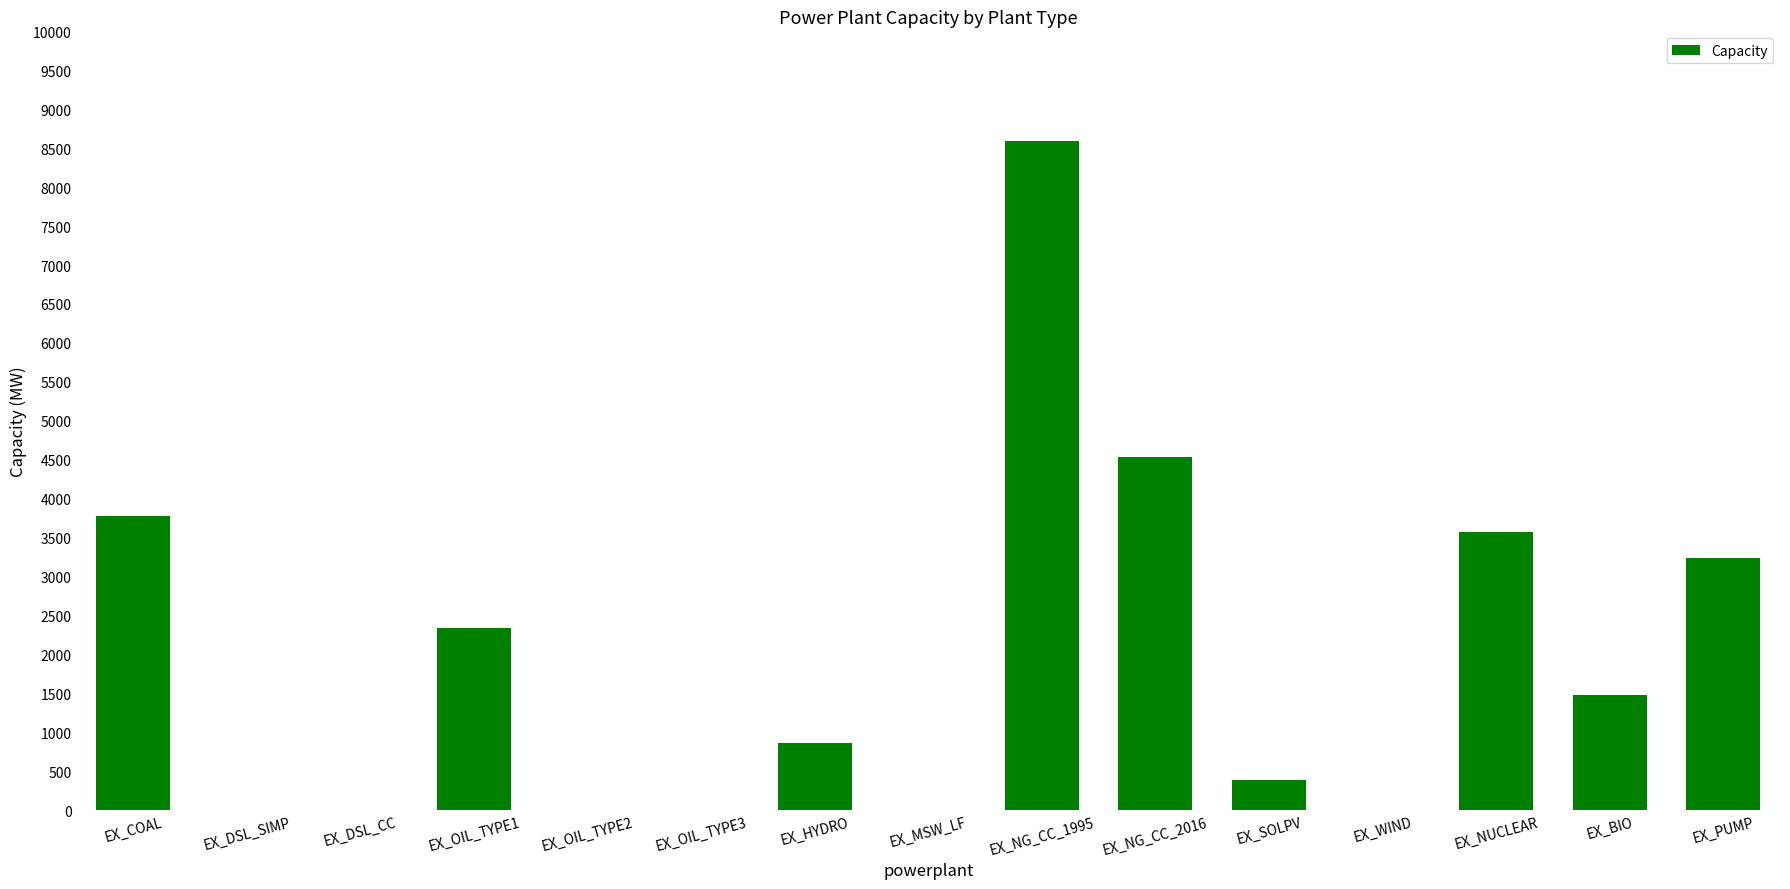

What is the change in value from EX_SOLPV to EX_NUCLEAR?

+3175.5